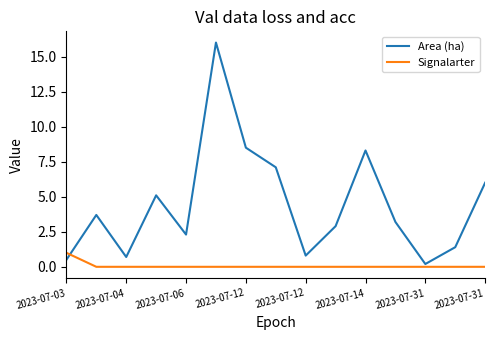

List the series in order of their overall mean, lowest first.

Signalarter, Area (ha)